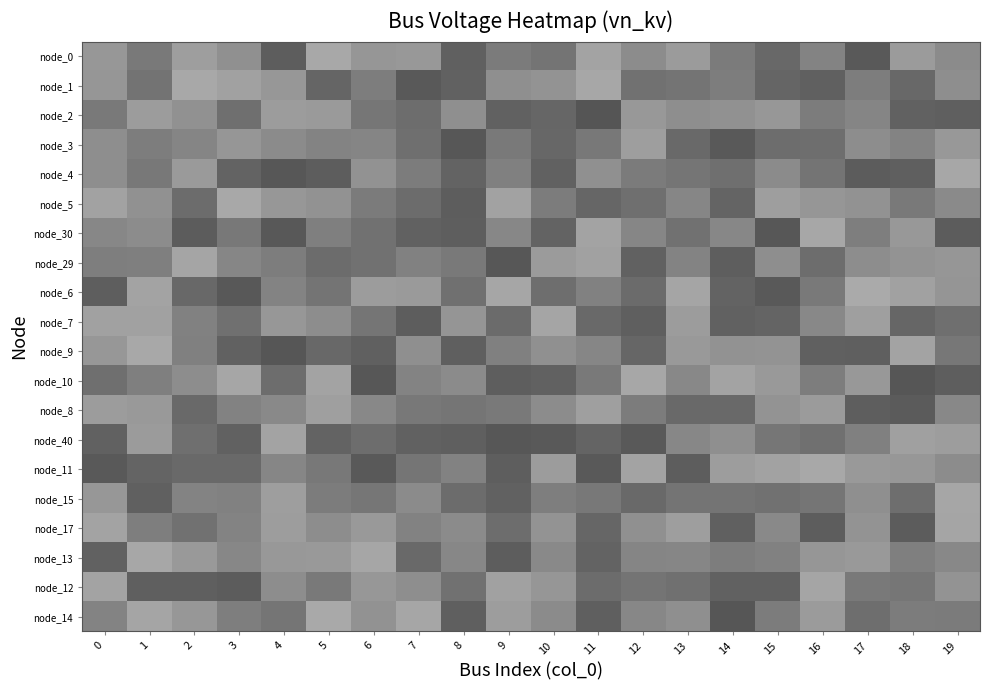

At which category does the chart reach its minimum across all series?

11